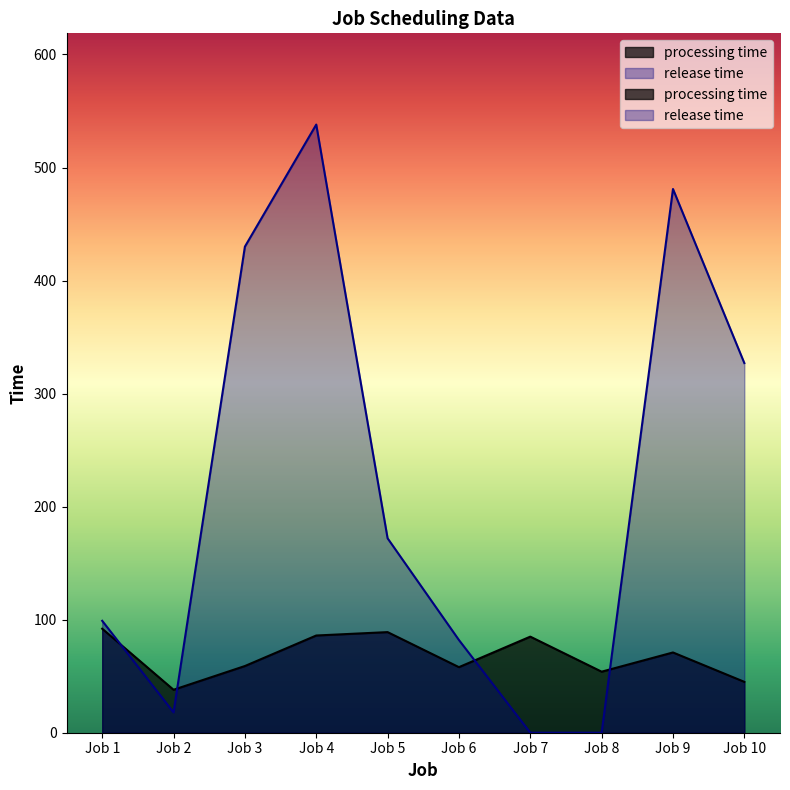

What is the sum of the processing time values at Job 9 and Job 5?

160